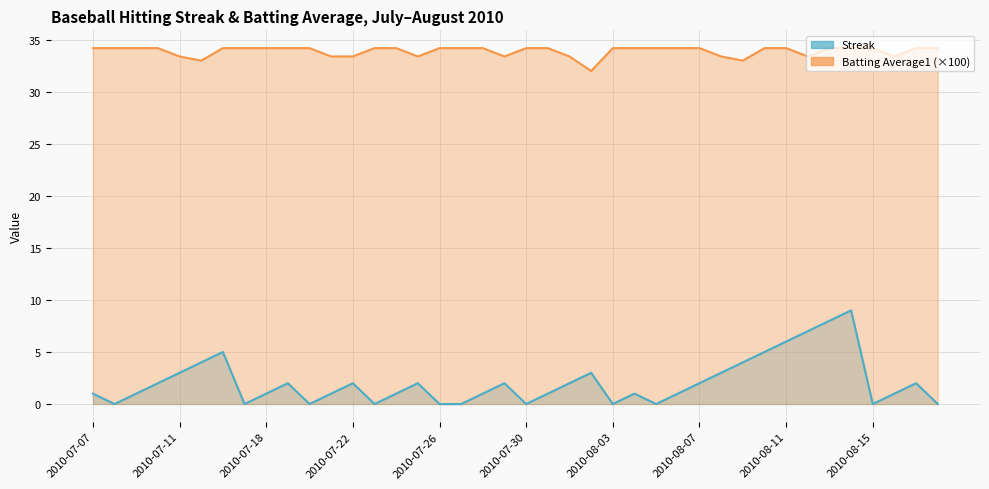

Rank the series by their maximum value, from lowest to highest.

Streak, Batting Average1